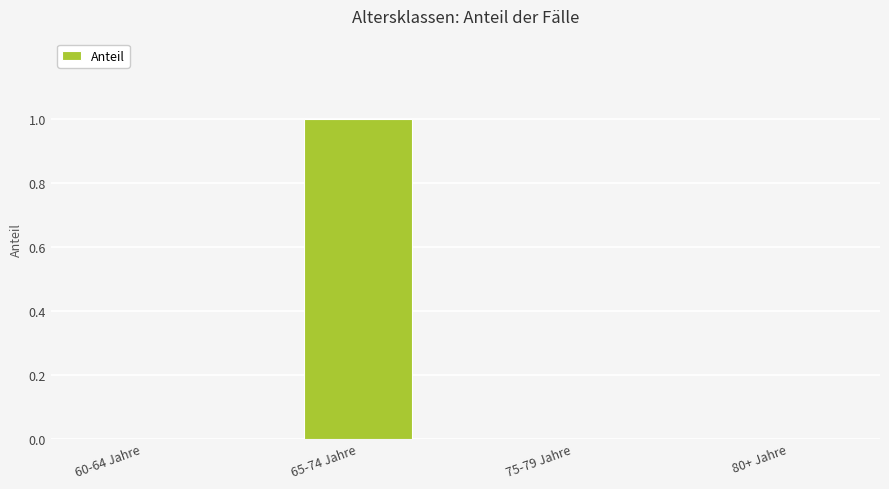

How many series are shown in this chart?

1